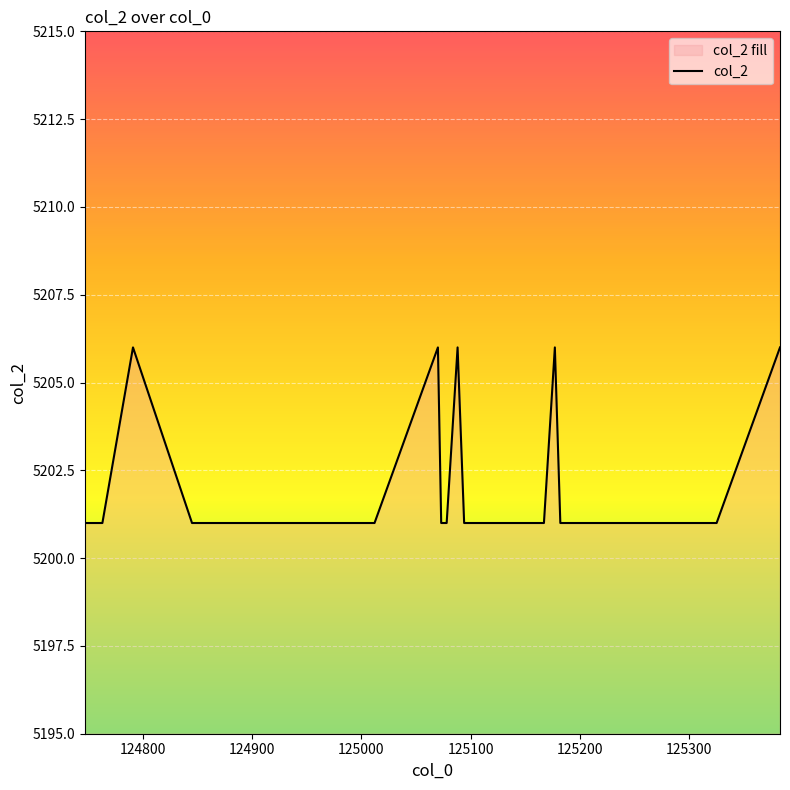

How many data points does each series have?

20